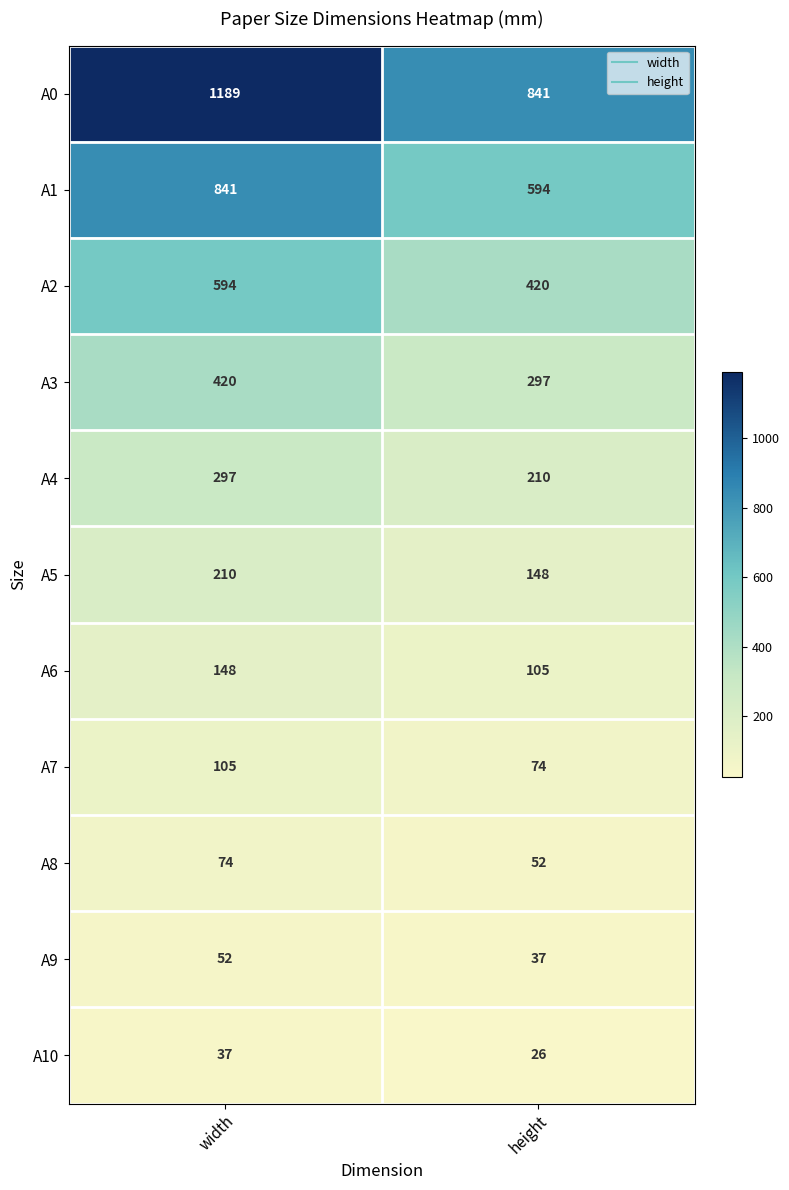

Which series changed the most between width and height?

A0